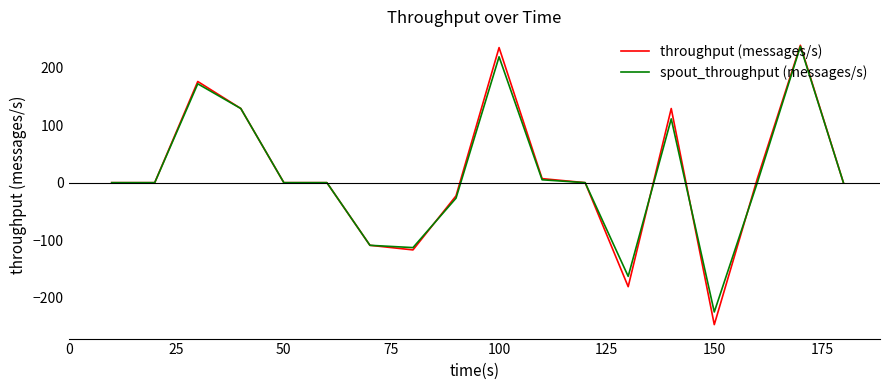

What is the greatest value displayed?

239